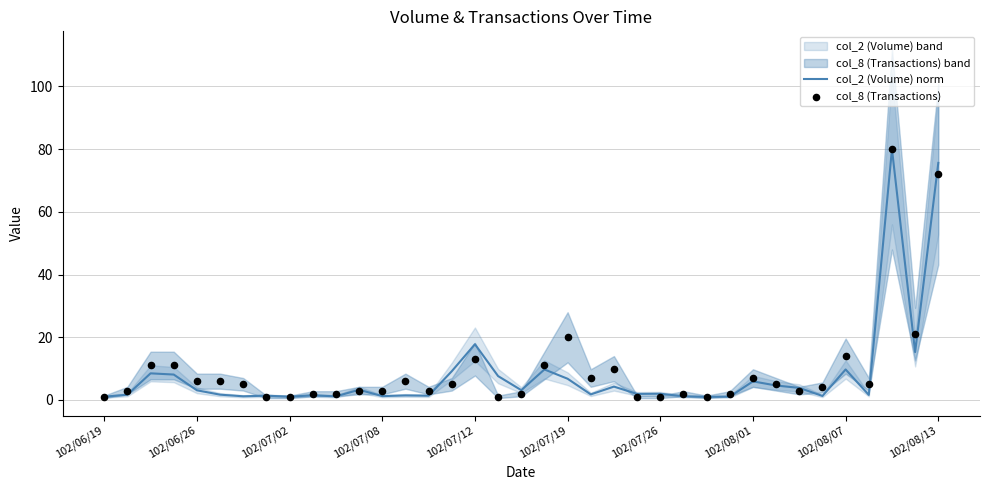

Is the value of col_8 (Transactions) at 11 greater than the value of col_2 (Volume) norm at 17?

No